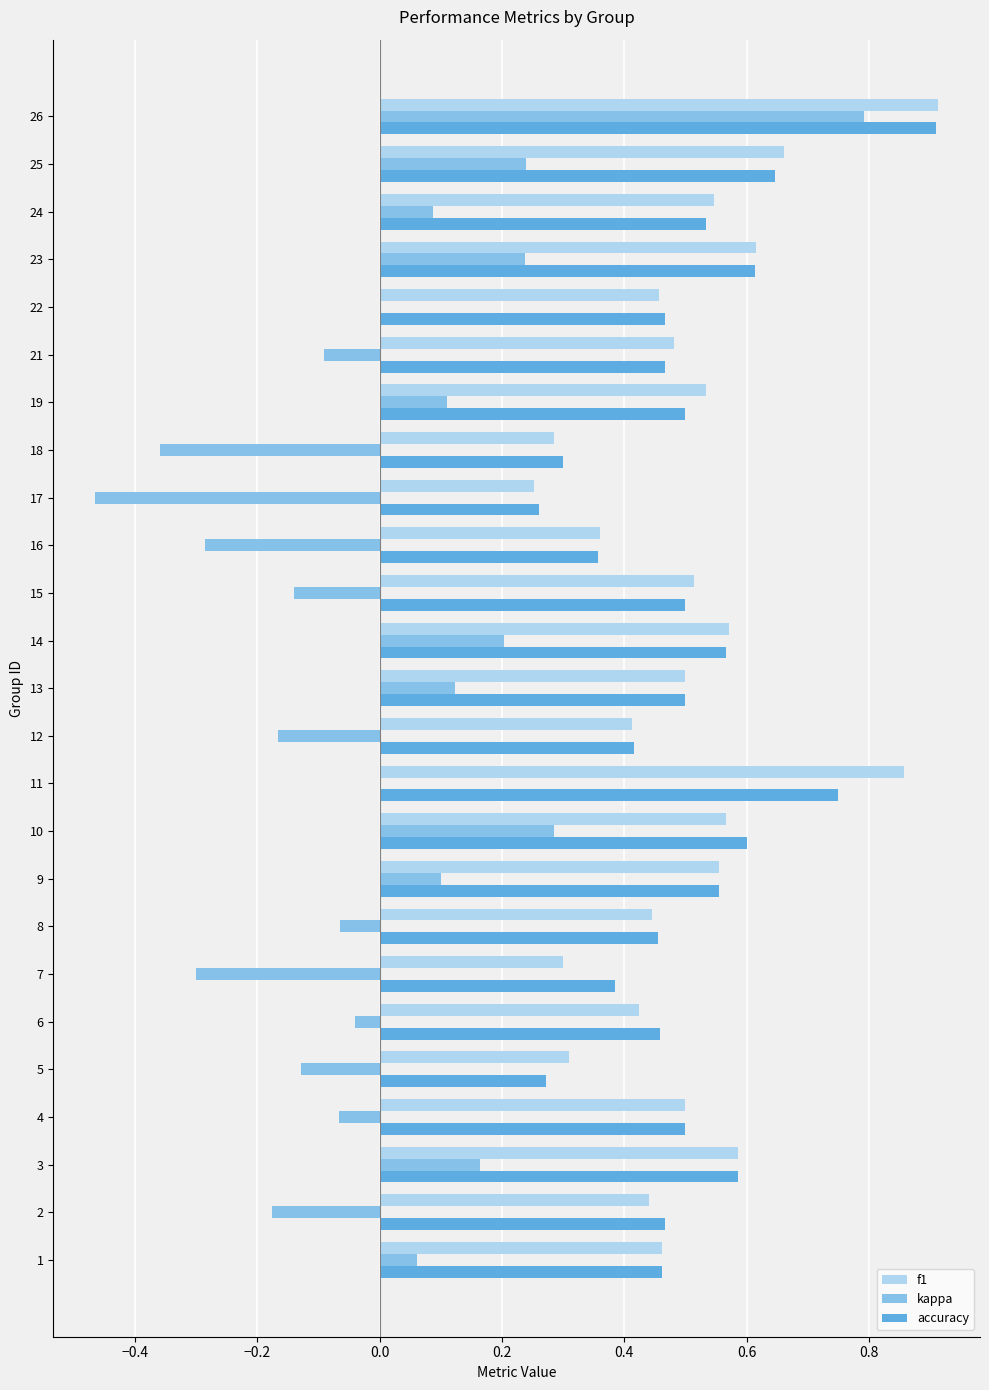

The value of kappa at 13 is 0.3. True or false?

False